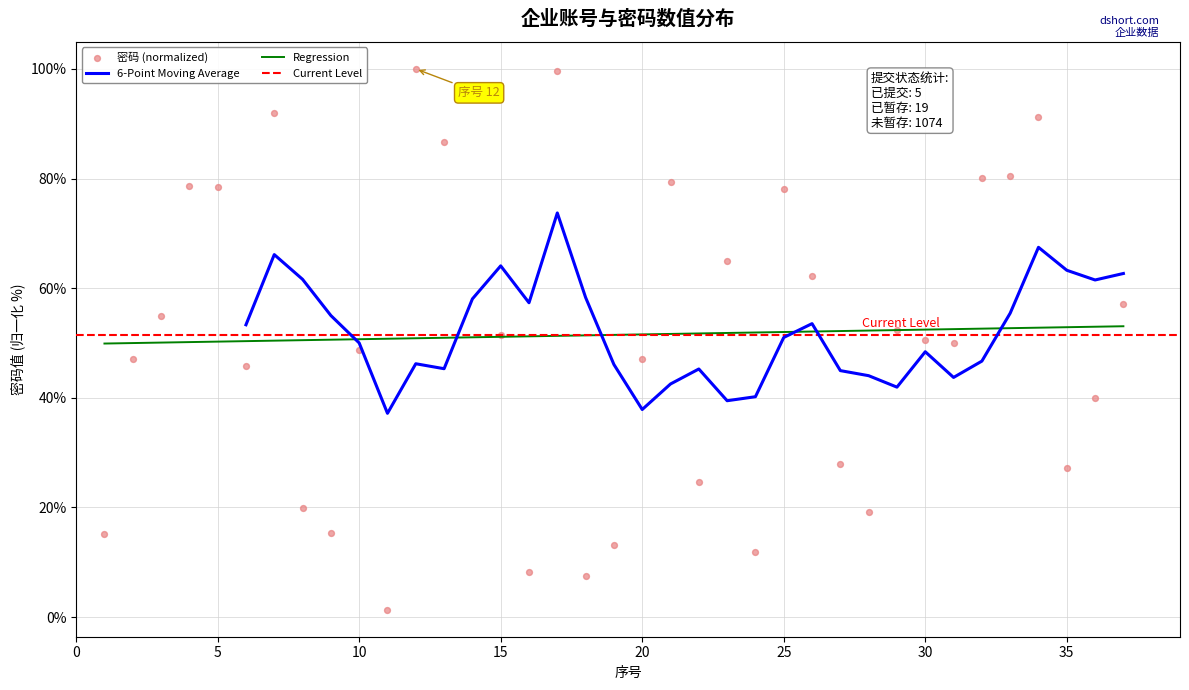

Which series has the largest total across all categories?

密码